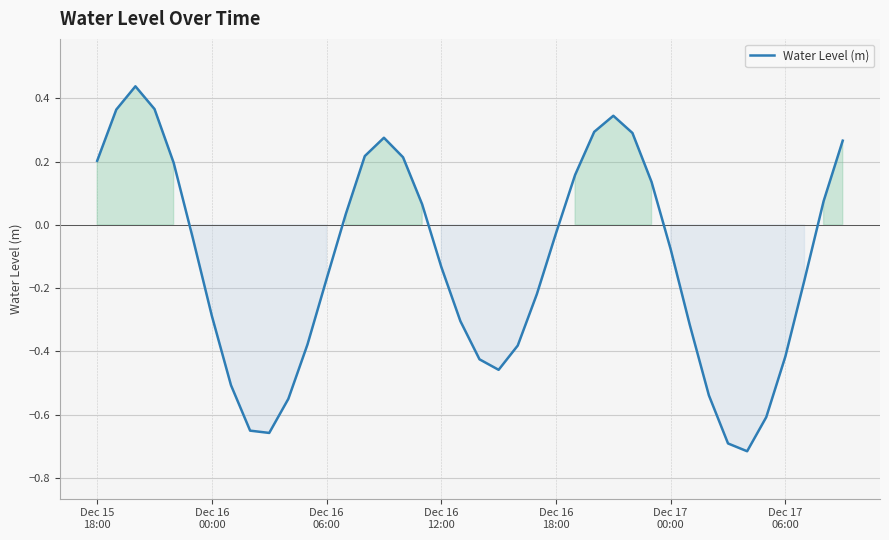

What is the difference between the maximum and minimum values?

1.2